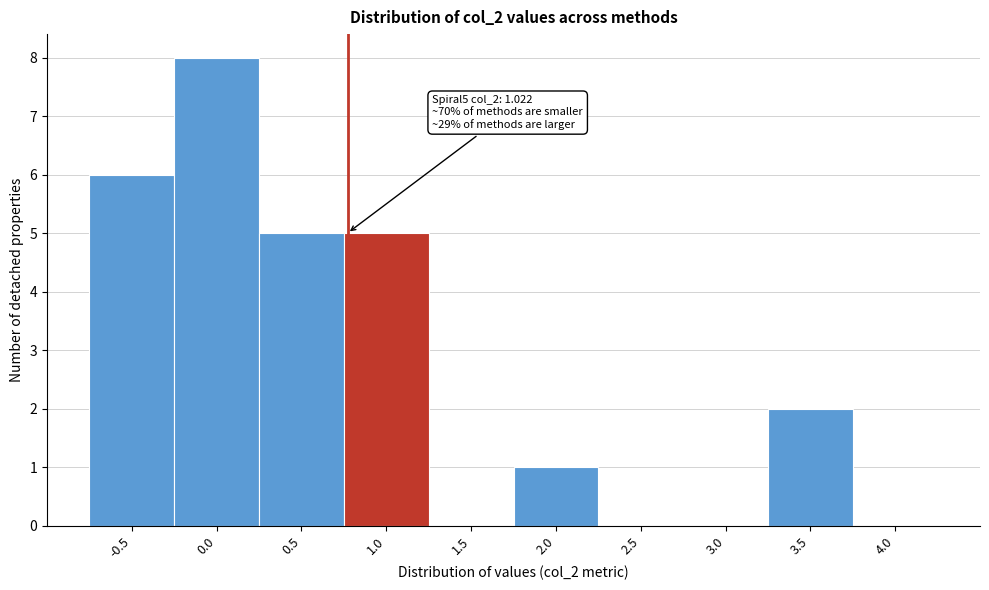

Reading right to left, transcribe all the data shown in this chart.

4.0=0	3.5=2	3.0=0	2.5=0	2.0=1	1.5=0	1.0=5	0.5=5	0.0=8	-0.5=6